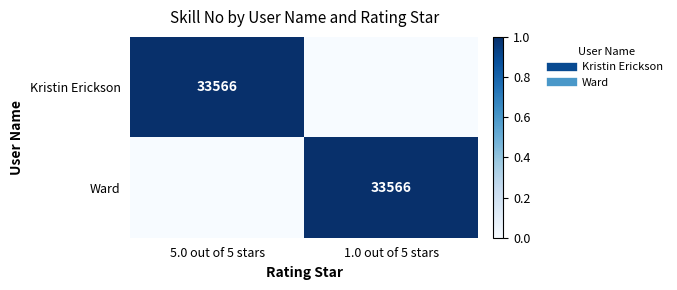

Rank the series by their maximum value, from highest to lowest.

Kristin Erickson, Ward